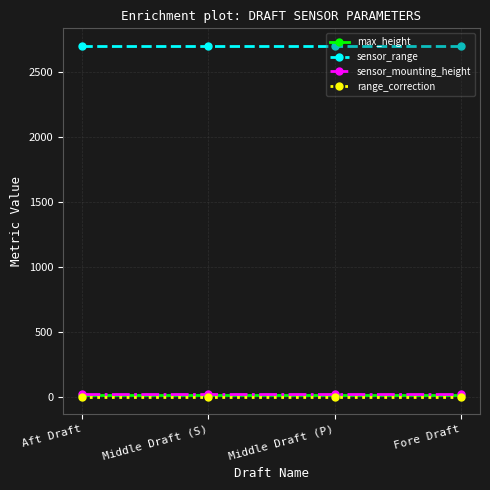

Which series has the largest total across all categories?

sensor_range